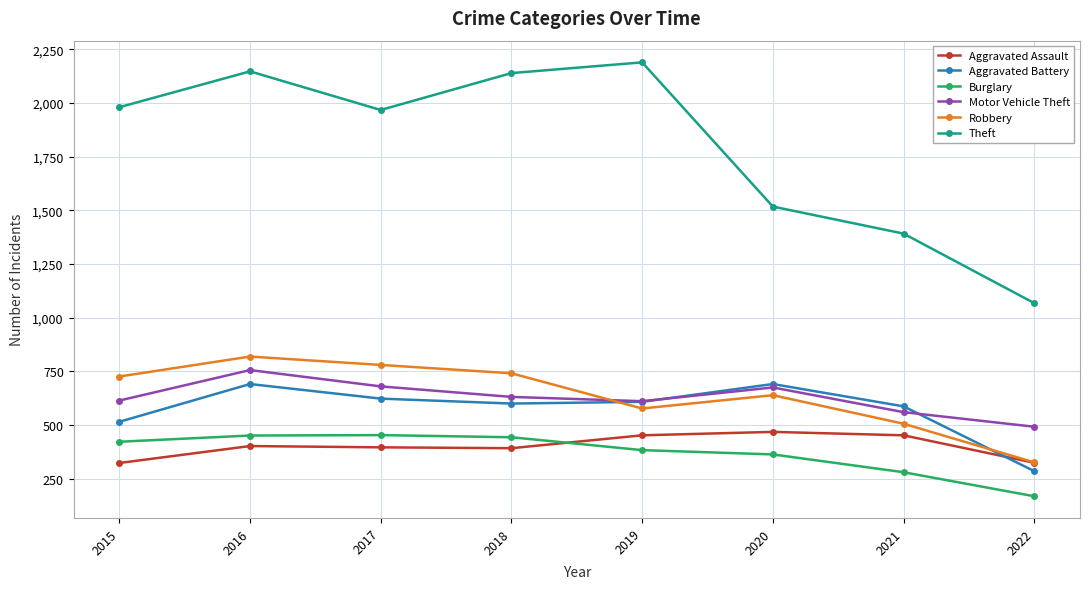

What is the average value of the Motor Vehicle Theft series?

627